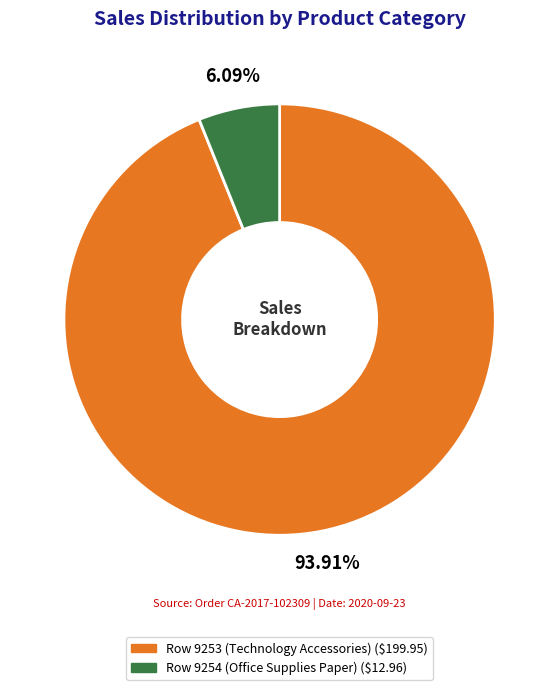

Rank the categories by value from highest to lowest.

Row 9253 (Technology Accessories), Row 9254 (Office Supplies Paper)